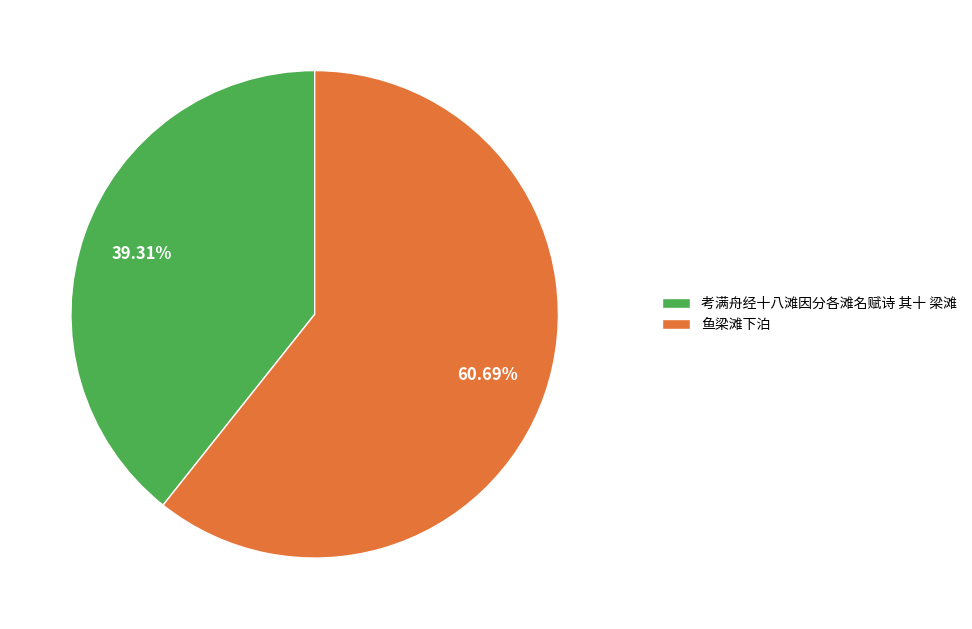

Combined, what portion of the pie is 鱼梁滩下泊 and 考满舟经十八滩因分各滩名赋诗 其十 梁滩?

100.0%